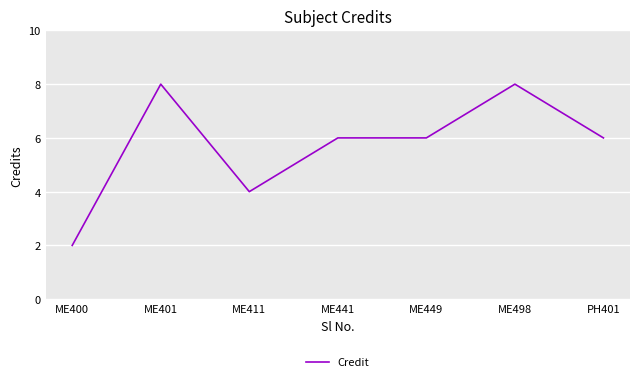

What is the change in value from ME411 to ME441?

+2